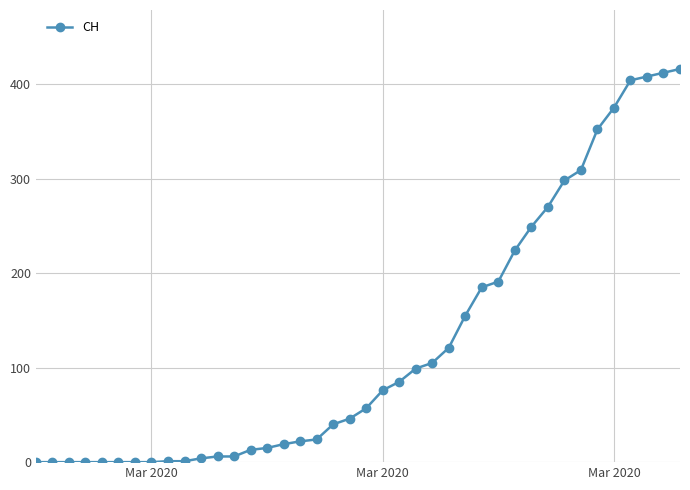

What is the average value?

125